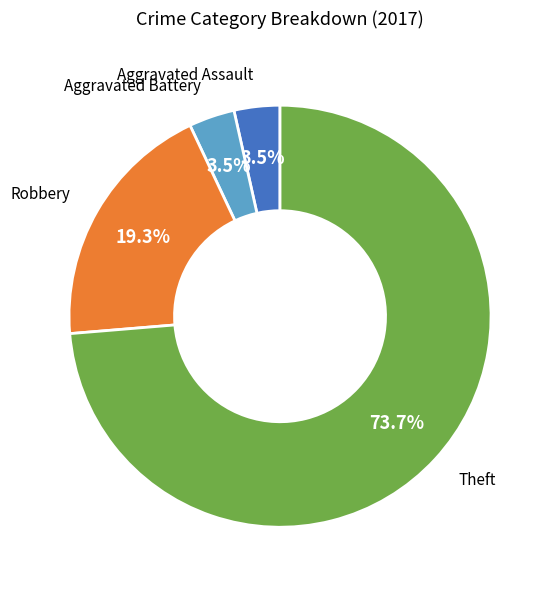

The Aggravated Battery slice represents 17% of the pie. True or false?

False